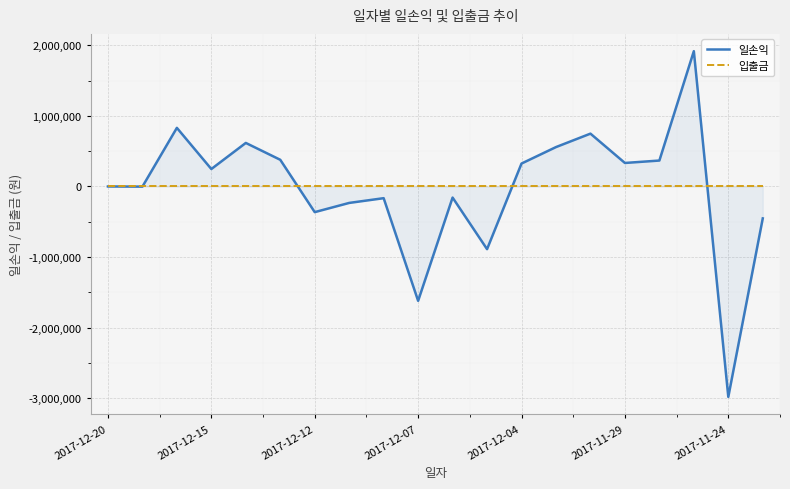

Is it true that 입출금 equals 0 at 16?

True